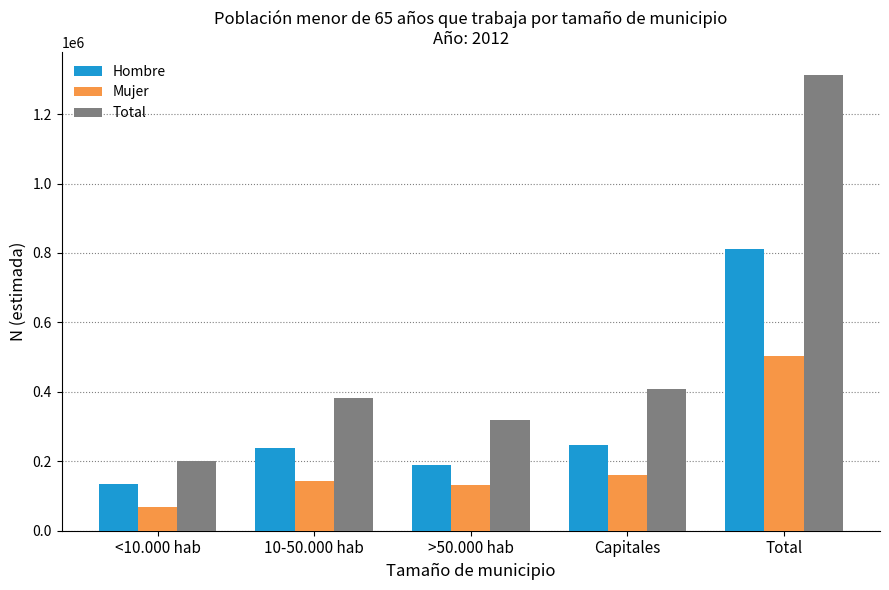

What is the difference between the maximum and minimum values in the Hombre series?

675925